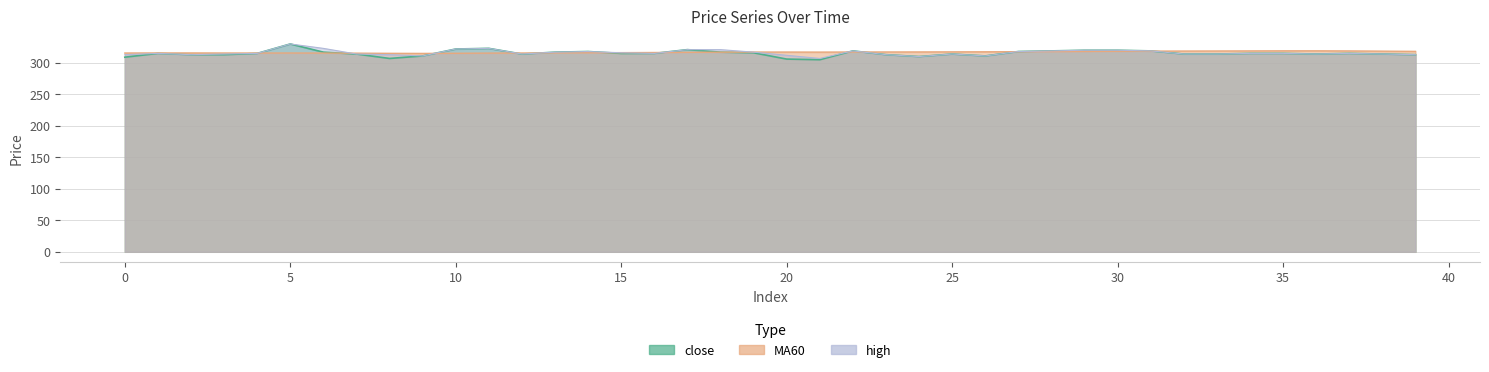

What are all the series names shown in the legend?

close, MA60, high